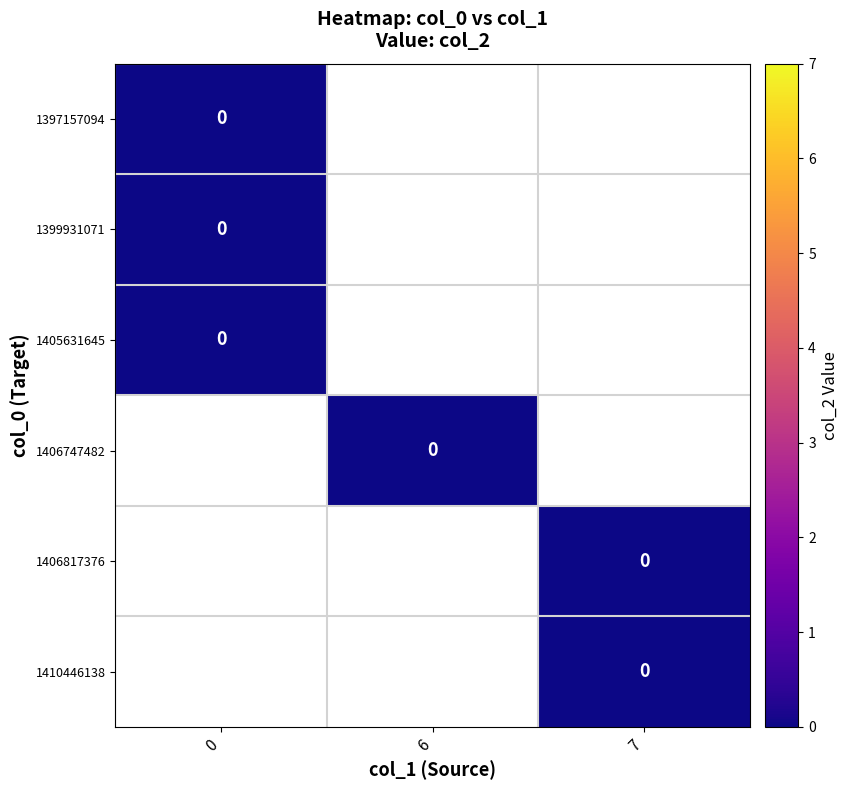

The value of 1397157094 at 1 is 0. True or false?

True